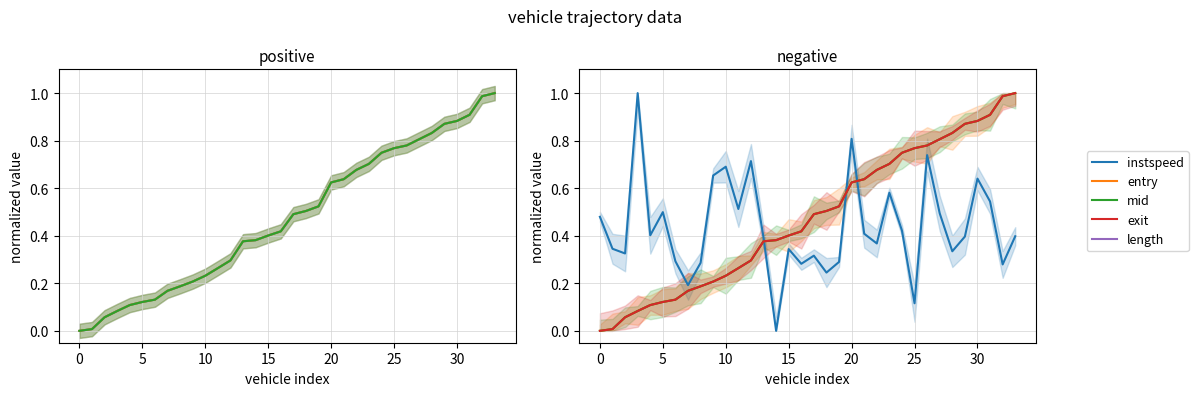

What is the average value of the exit series?

0.5